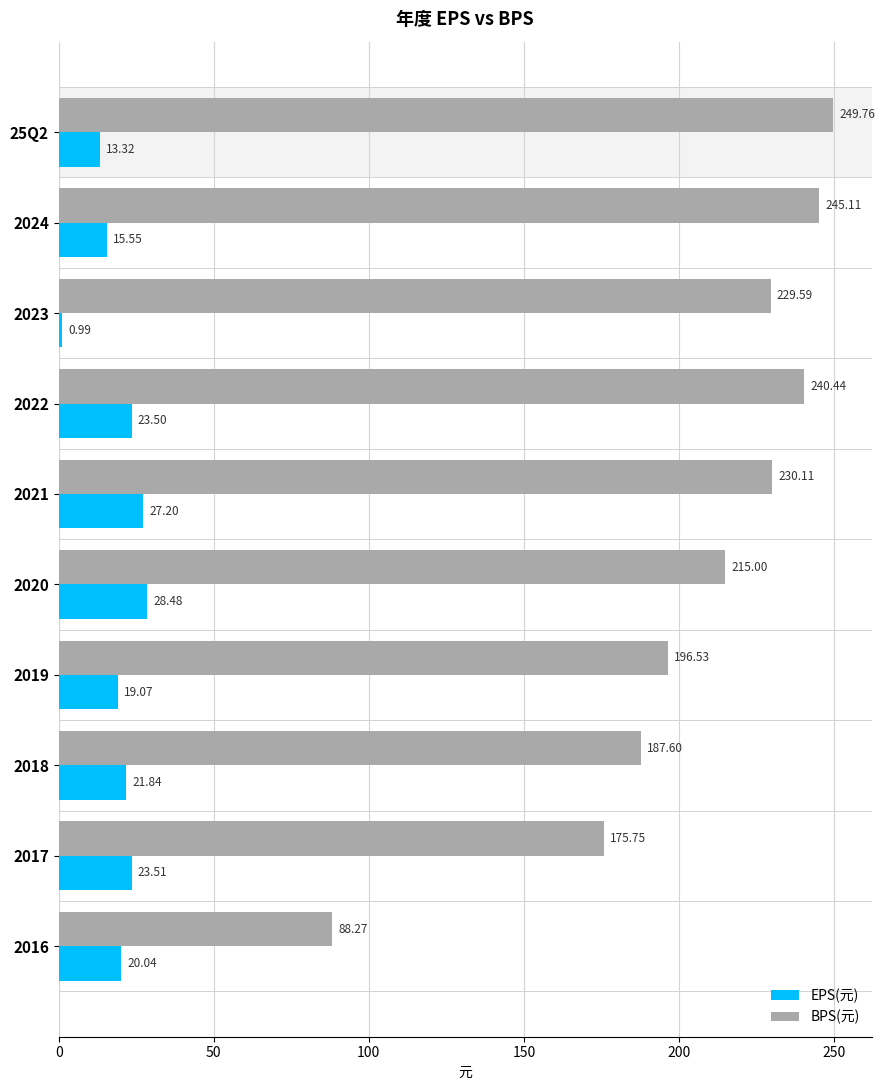

List the series in order of their overall mean, lowest first.

EPS(元), BPS(元)